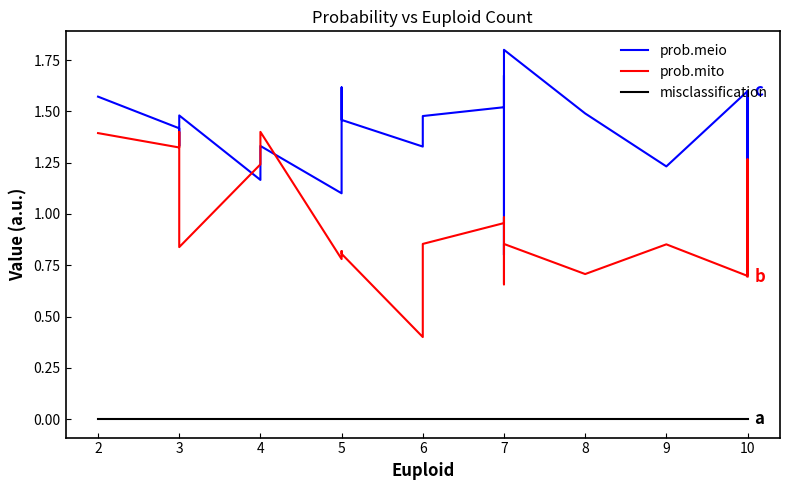

What is the value of the prob.meio point at the 13th from the left?

1.7